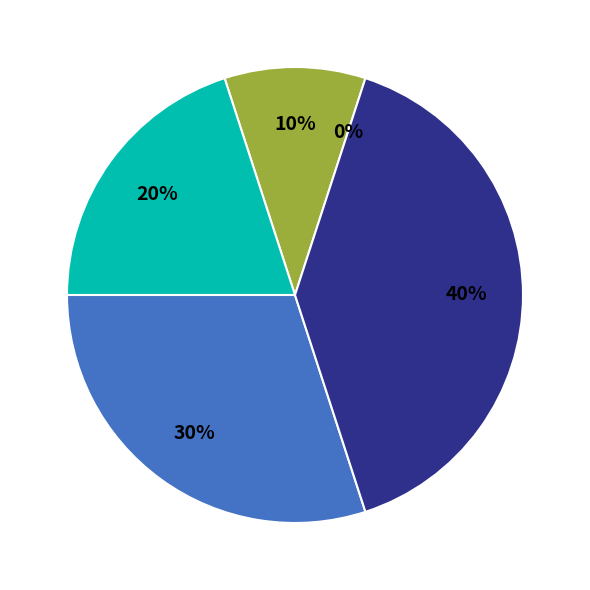

To the nearest percent, what is the difference between the largest and smallest slice percentages?

40%